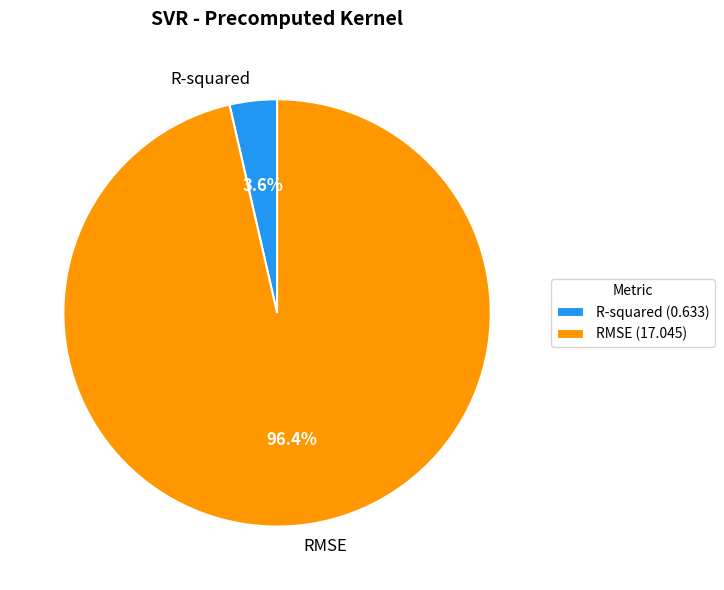

To the nearest percent, what percentage of the pie is RMSE?

96%